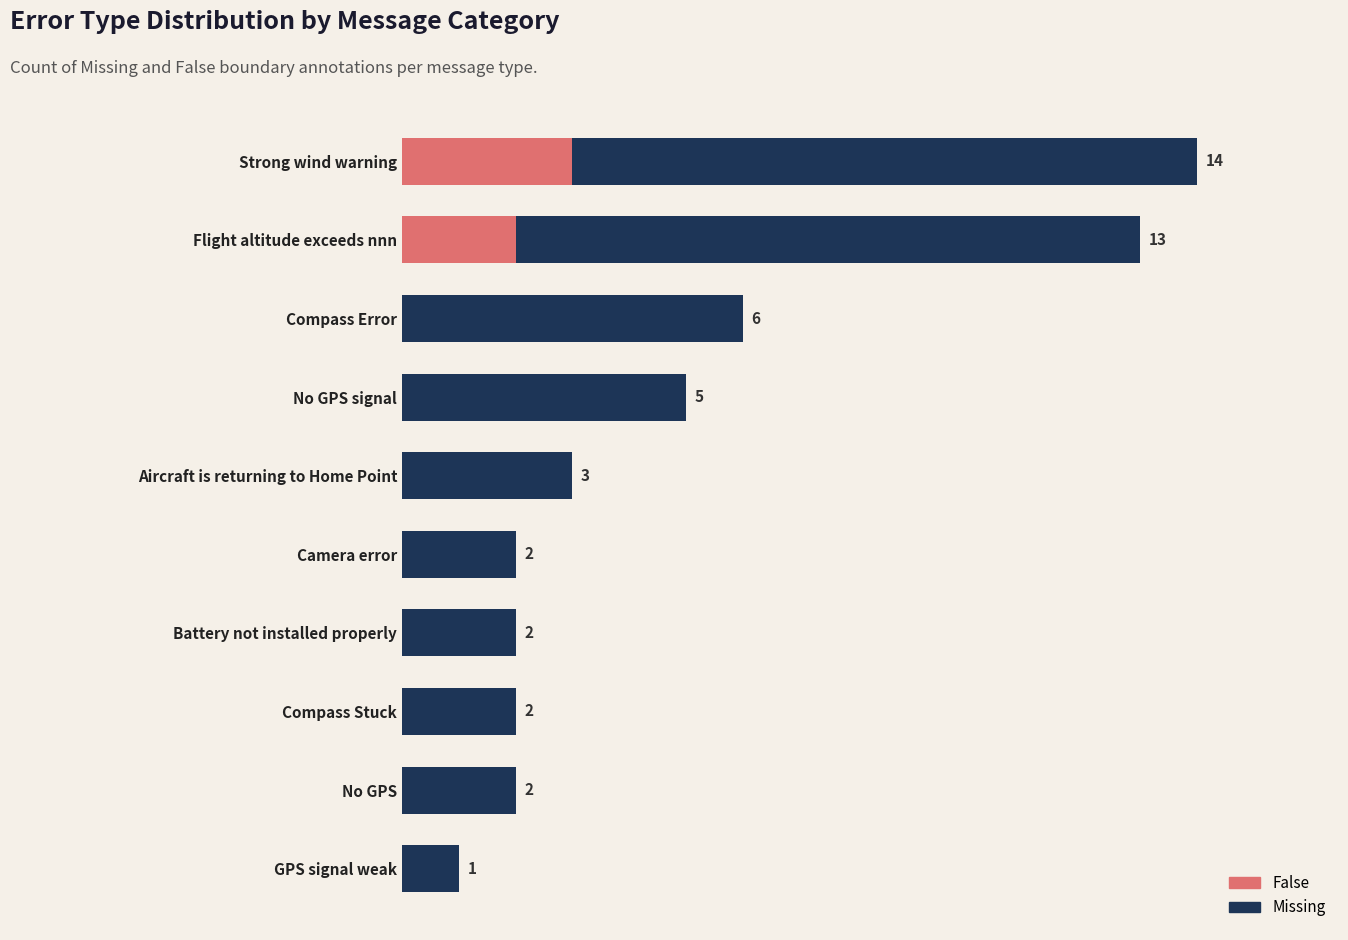

Which series has the largest total across all categories?

Missing